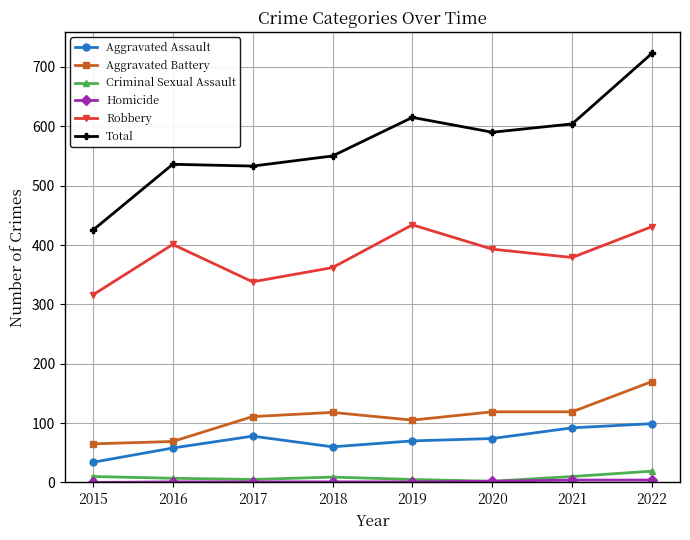

What is the spread (max minus min) of values at 2016?

535